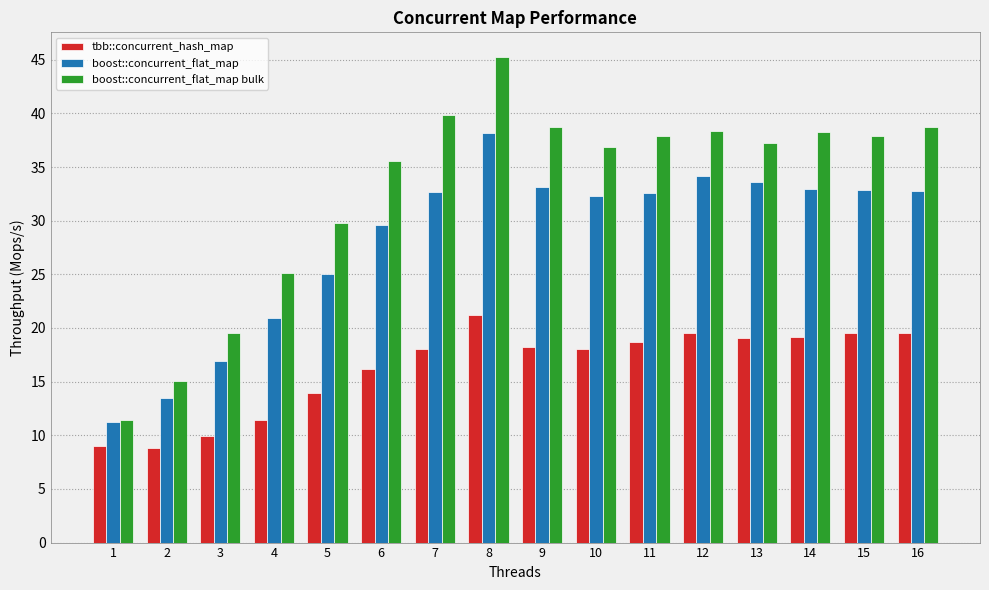

What is the minimum value for boost::concurrent_flat_map?

11.3